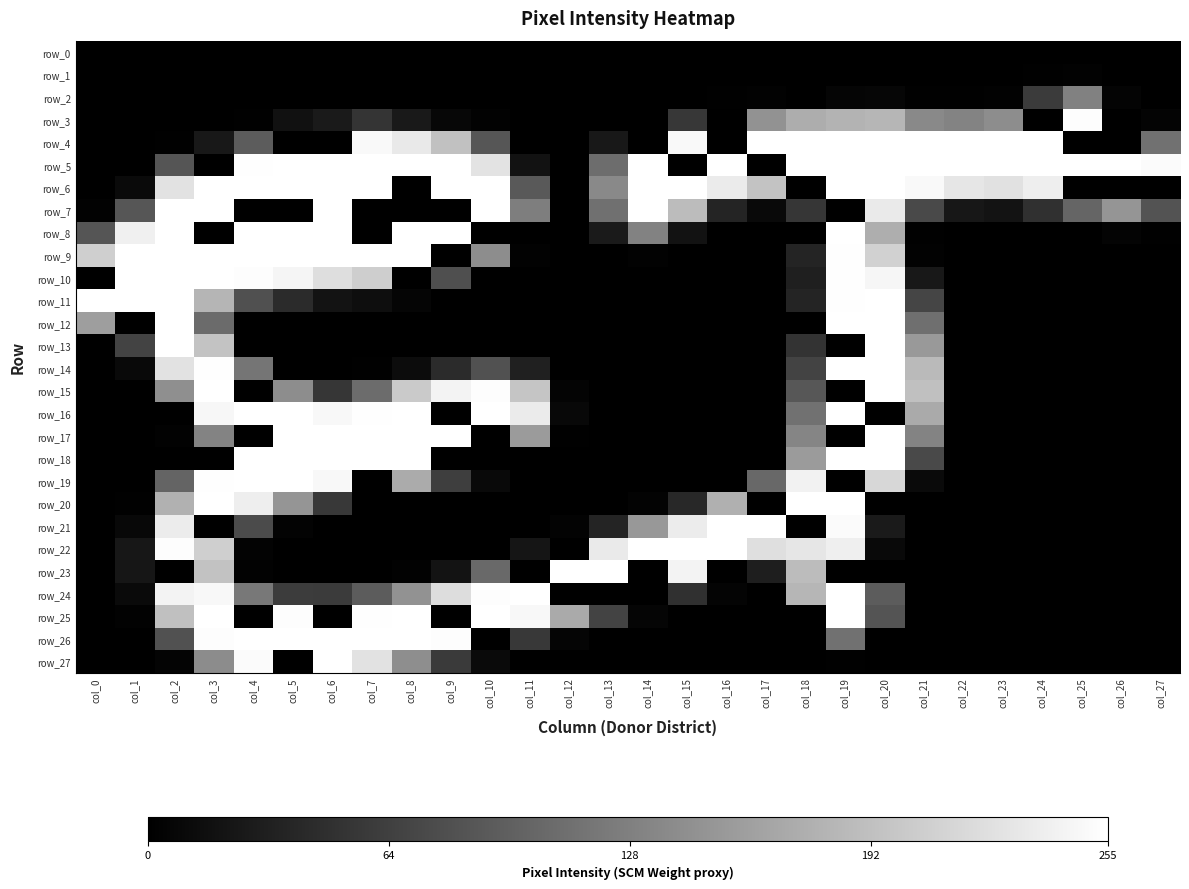

Rank the series at col_21 from lowest to highest value.

row_0, row_1, row_20, row_21, row_22, row_23, row_24, row_25, row_26, row_27, row_2, row_8, row_9, row_19, row_10, row_11, row_18, row_7, row_12, row_17, row_3, row_13, row_16, row_14, row_15, row_6, row_4, row_5